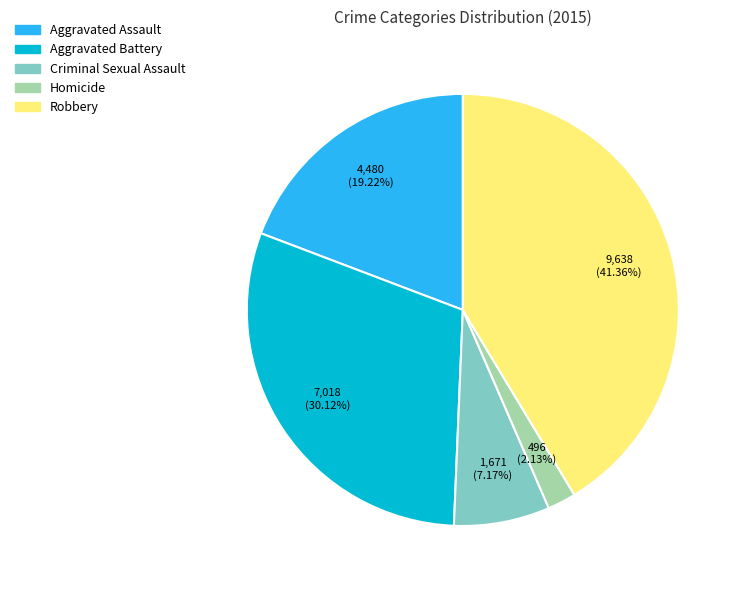

Does Robbery represent more than half of the total?

No